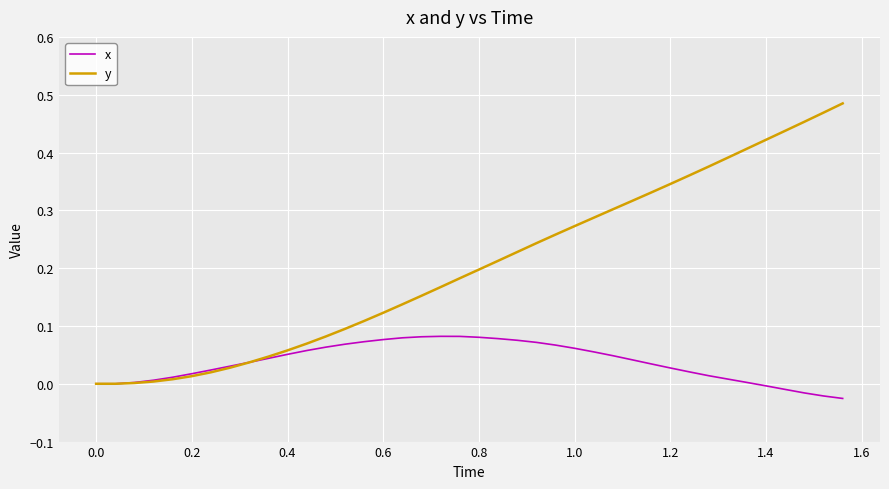

Which series has the largest total across all categories?

y